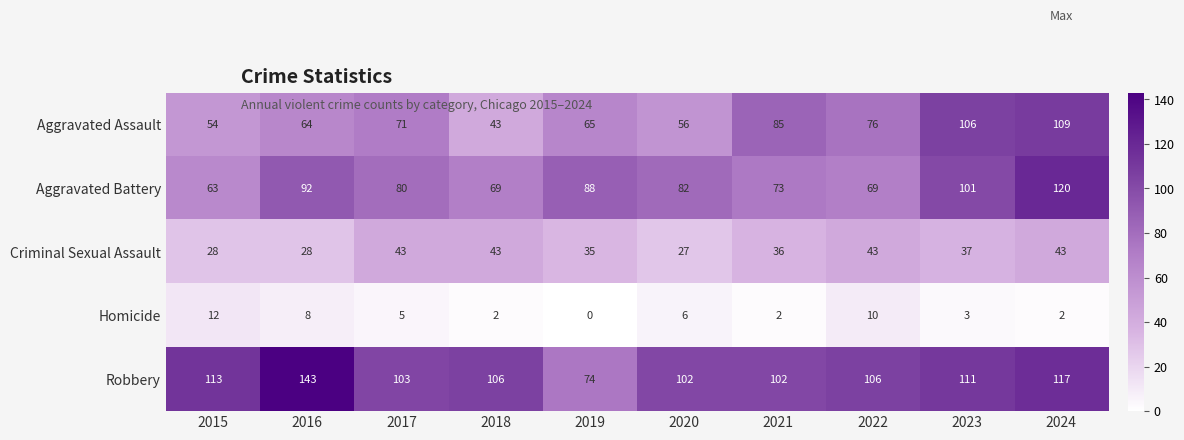

At how many categories does at least one series exceed 10?

10